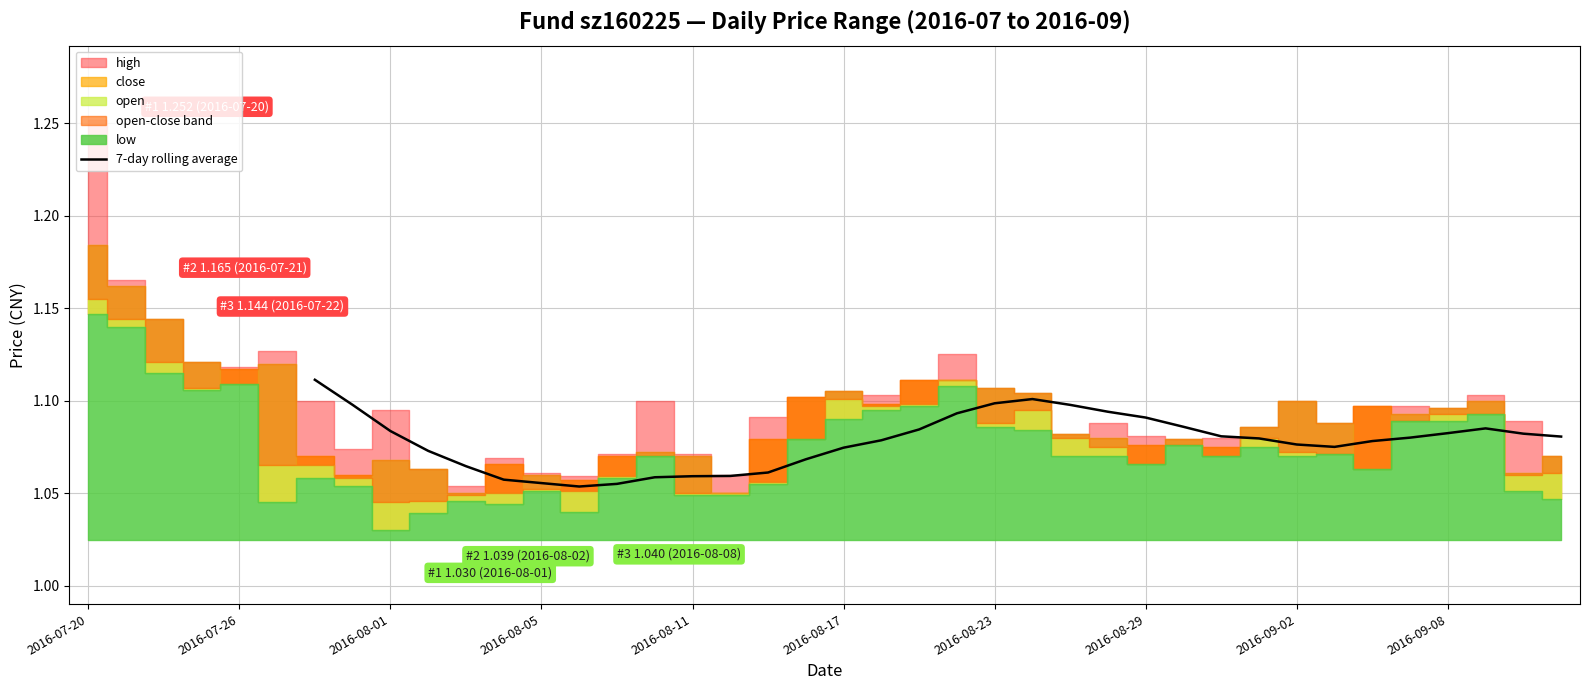

The chart shows a value of 0.6 at 2016-08-05. True or false?

False